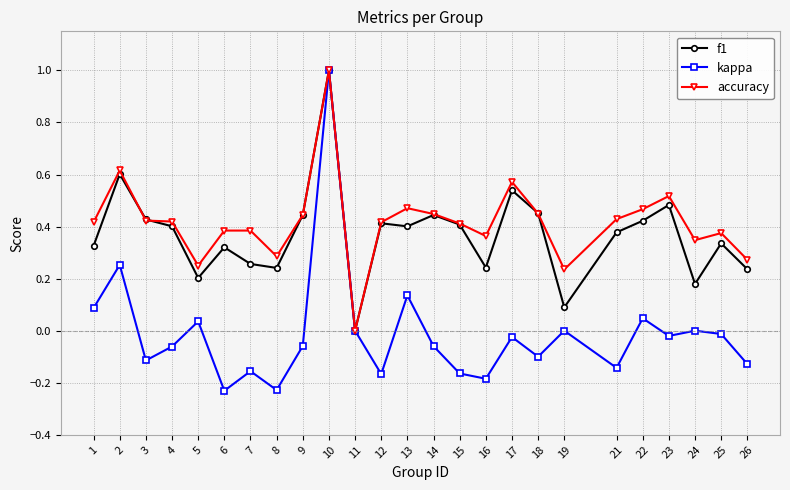

Which series has the widest spread of values?

kappa